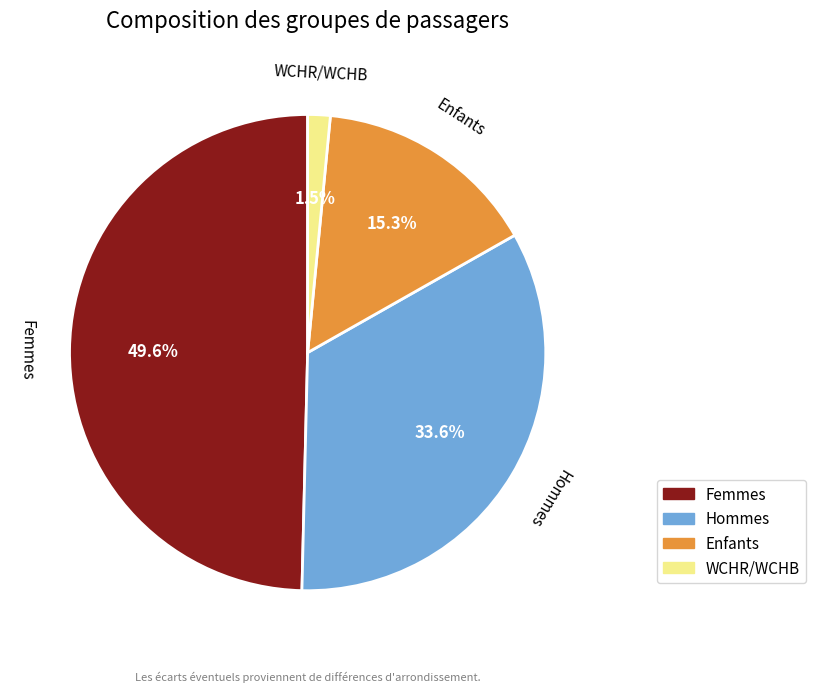

Approximately how many times larger is the value at Enfants compared to Femmes?

0.3